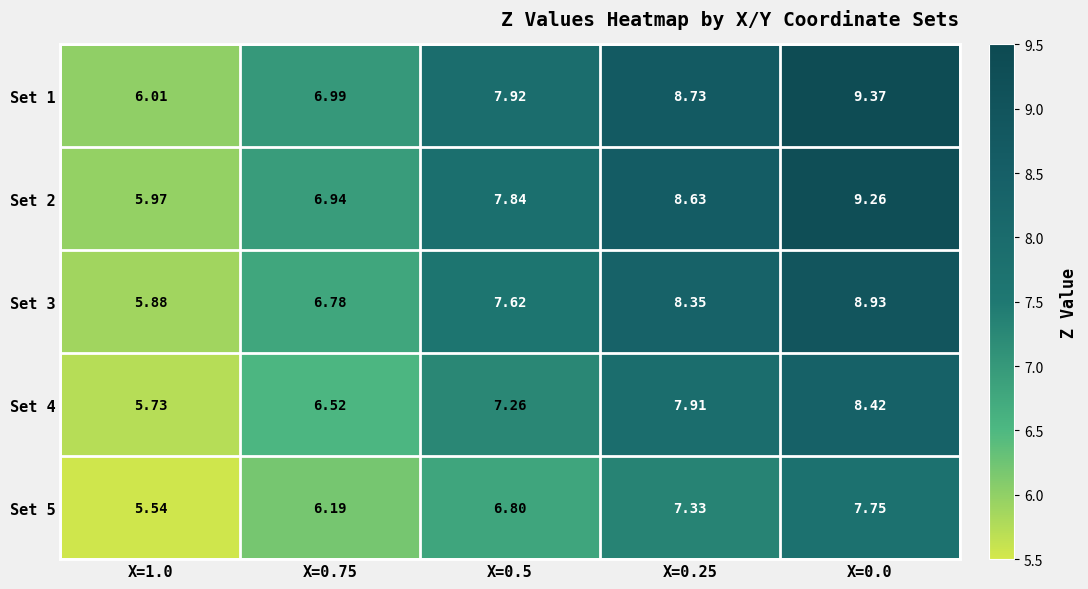

Is the value of Set 1 at X=1.0 greater than the value of Set 3 at X=0.5?

No